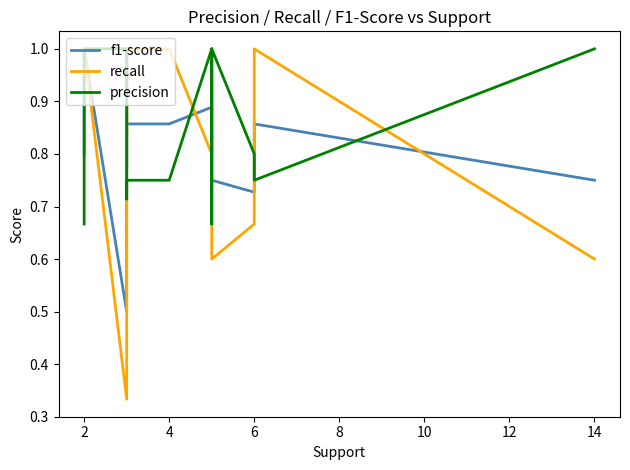

What is the value of the f1-score point at the 13th from the left?

0.8